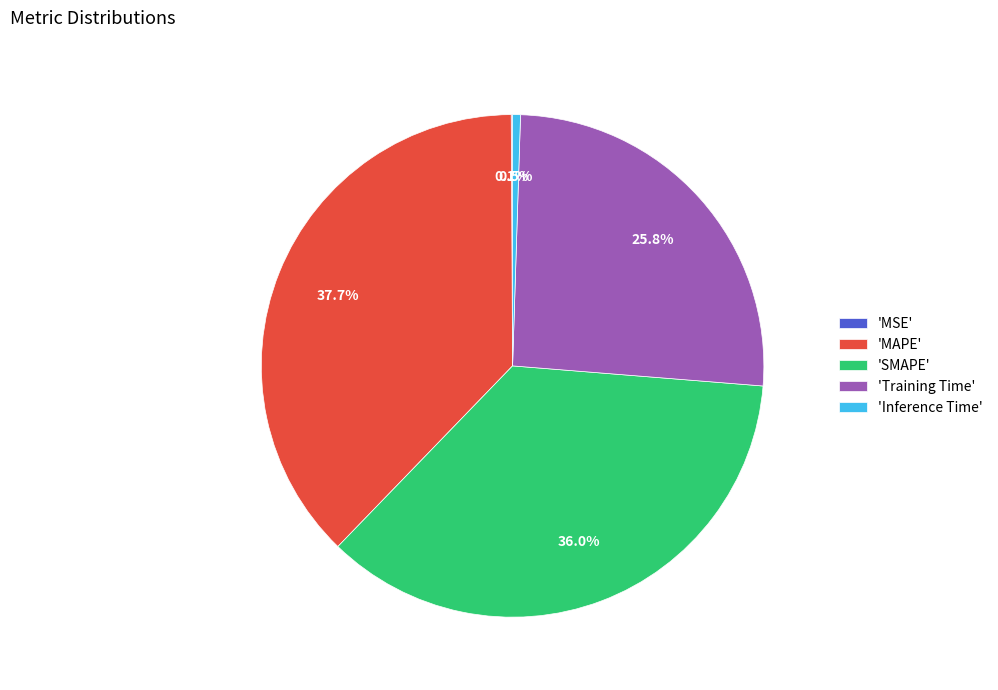

Is there a majority slice in this chart?

No